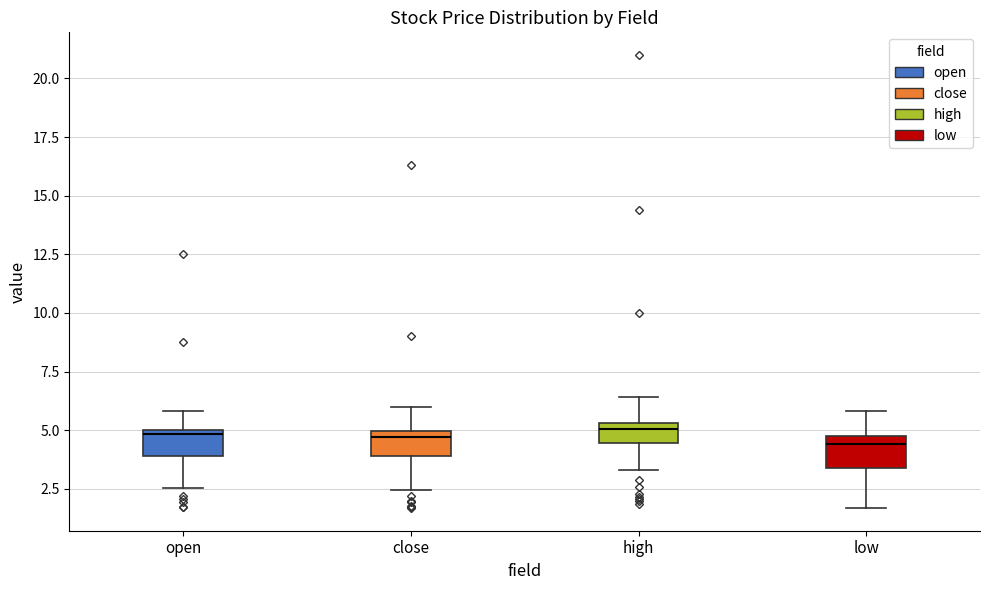

Where is the lower edge of the box for high on the y-axis? The values are not printed on the chart, so give them approximately, as read against the axis.

4.5